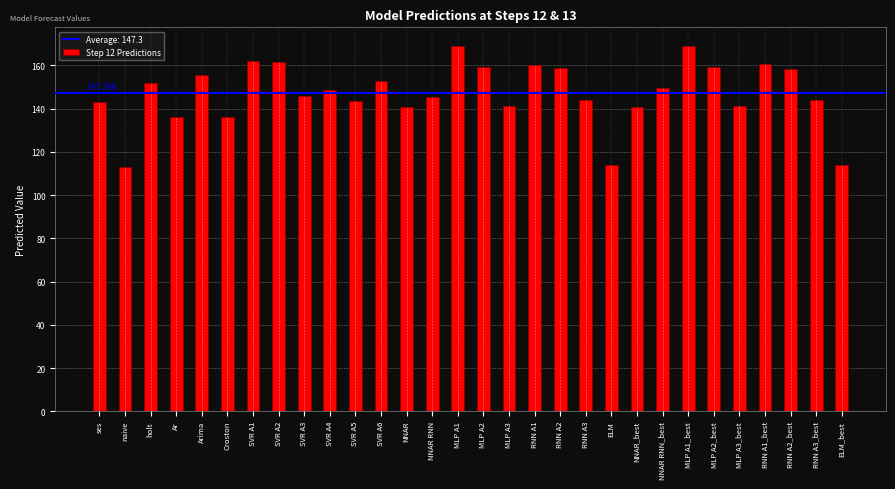

What is the sum of the values at RNN A3_best and RNN A2_best?

302.2